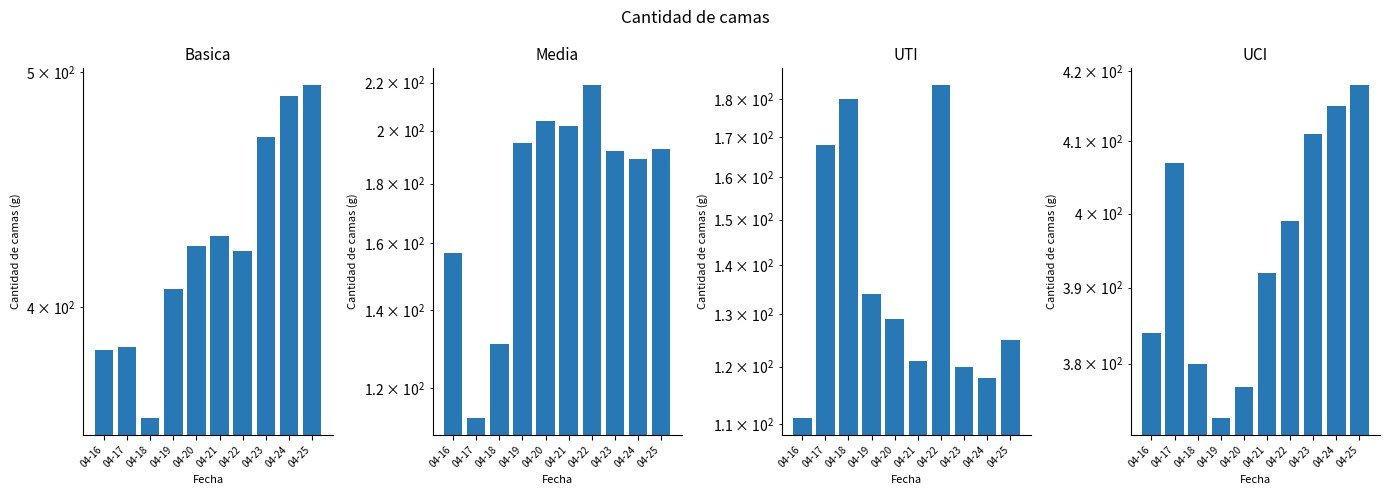

Rank the series by their maximum value, from highest to lowest.

Basica, UCI, Media, UTI